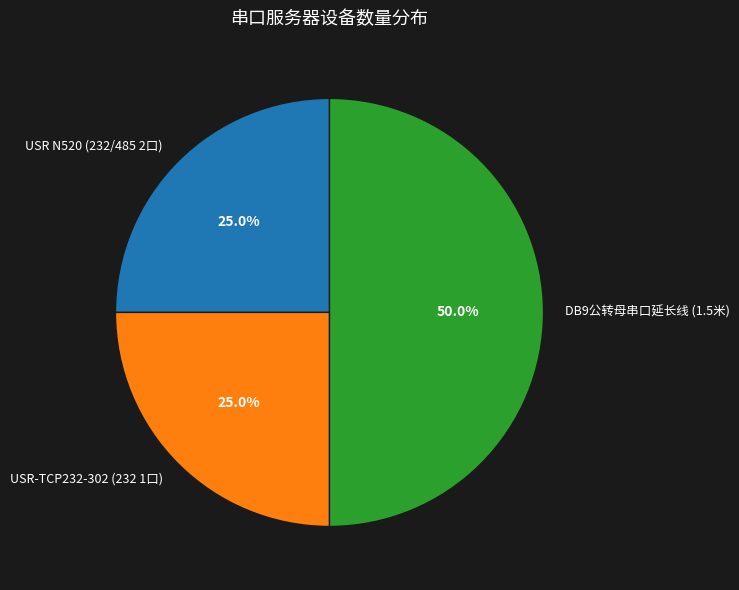

Does USR N520 (232/485 2口) account for over 50% of the chart?

No